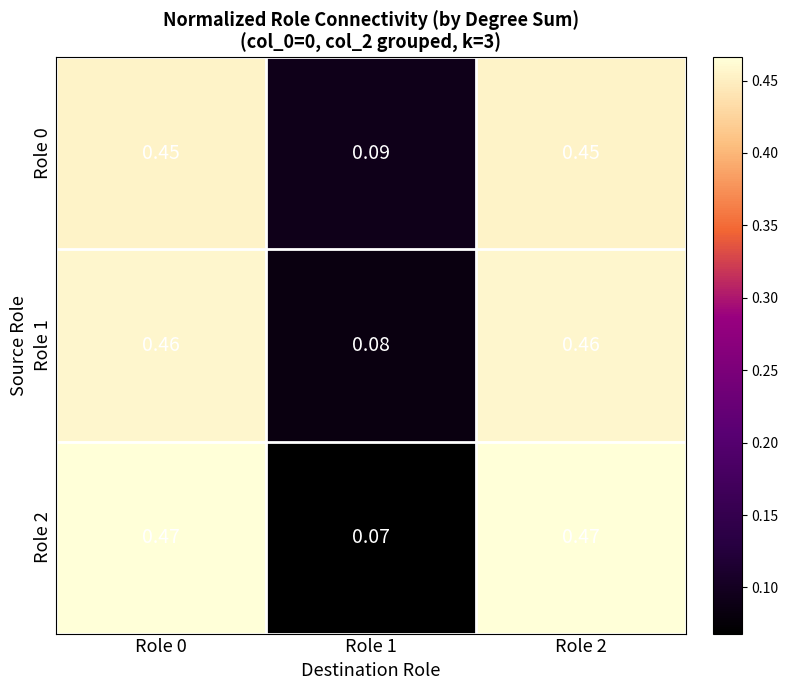

Is the value of Role 2 at Role 1 greater than the value of Role 0 at Role 2?

No